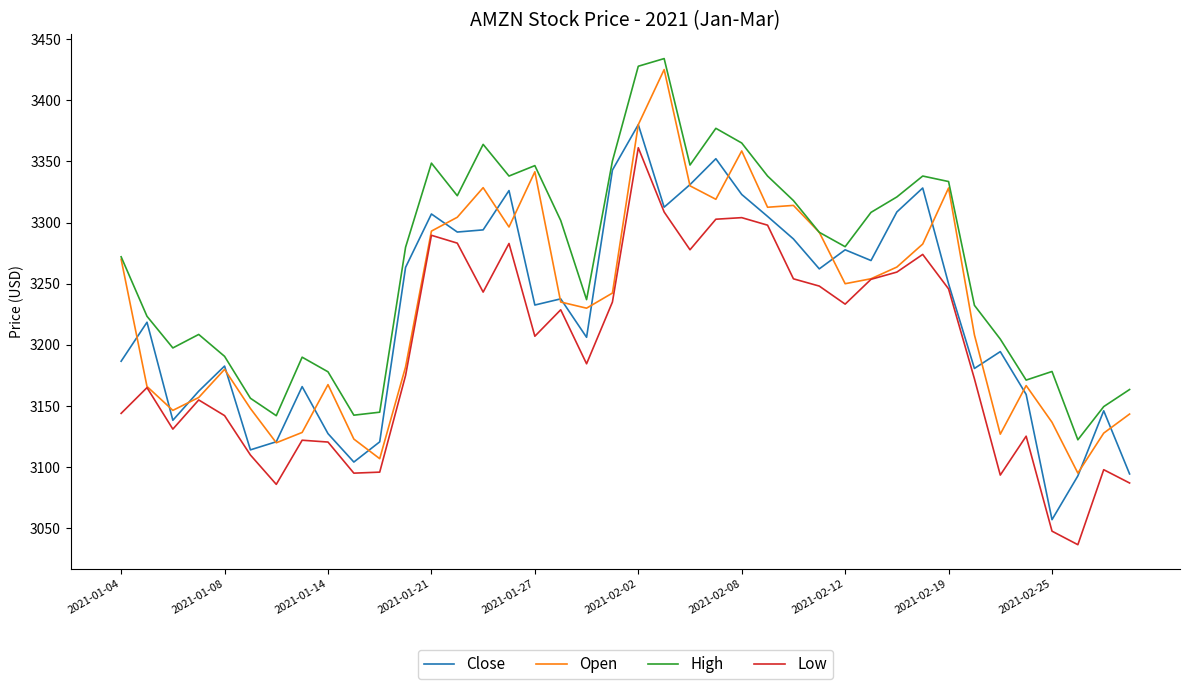

Which series has the largest total across all categories?

High